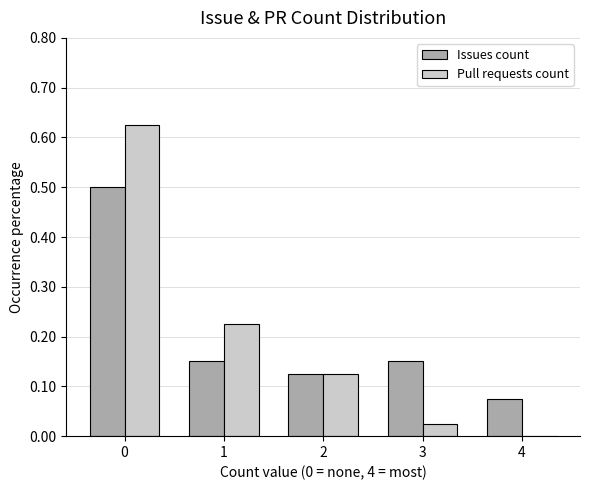

Is the value of Issues count at 0 greater than the value of Pull requests count at 0?

No